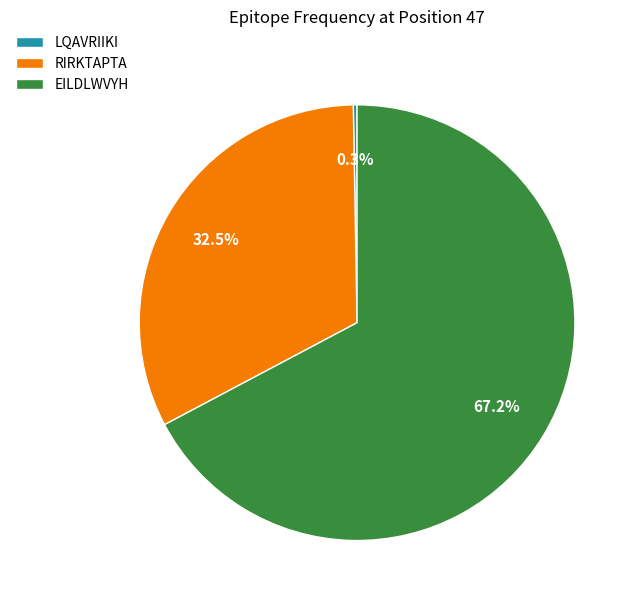

Which category has the biggest portion of the pie?

EILDLWVYH